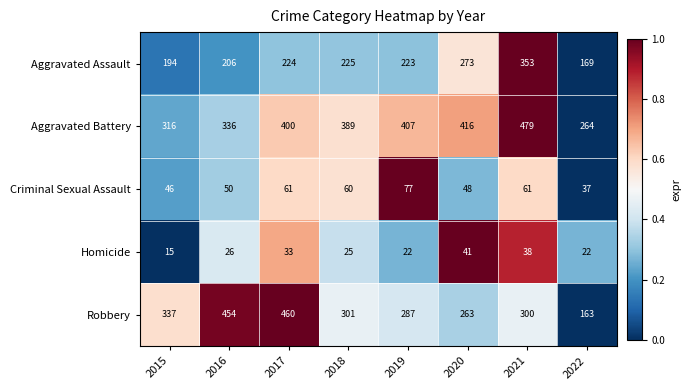

Count the number of categories in the chart.

8